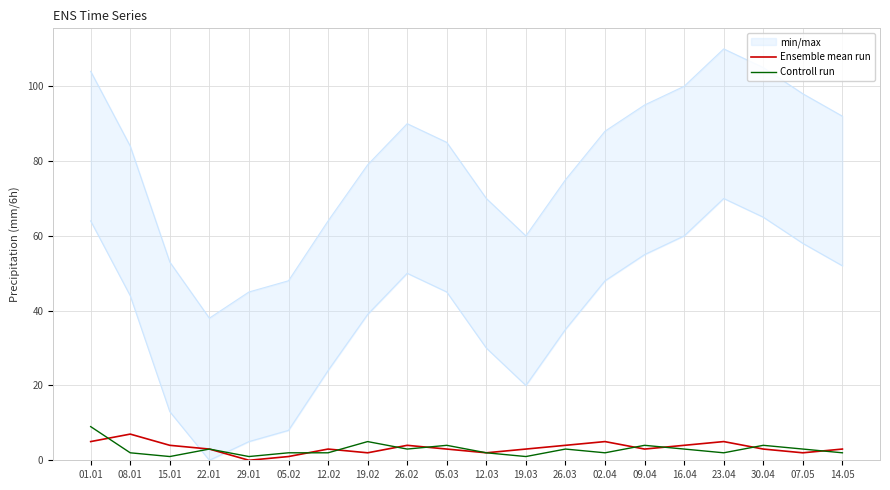

What is the approximate value of Controll run at 14.05?

2